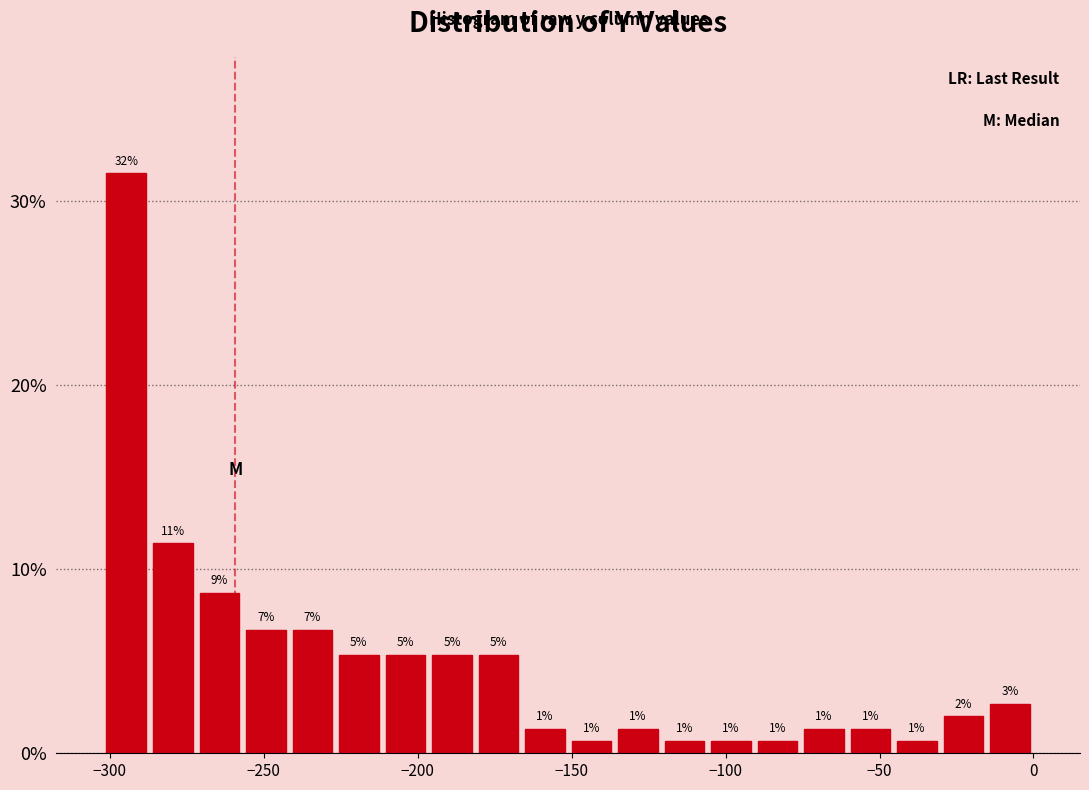

Read against the x-axis, roughly where is the centre of the tallest bar?

-295